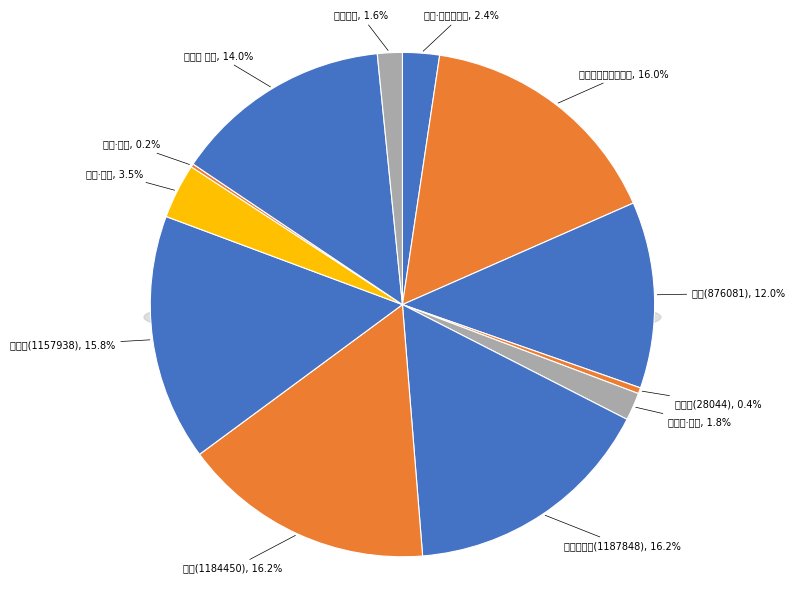

To the nearest percent, what is the average slice percentage?

8%